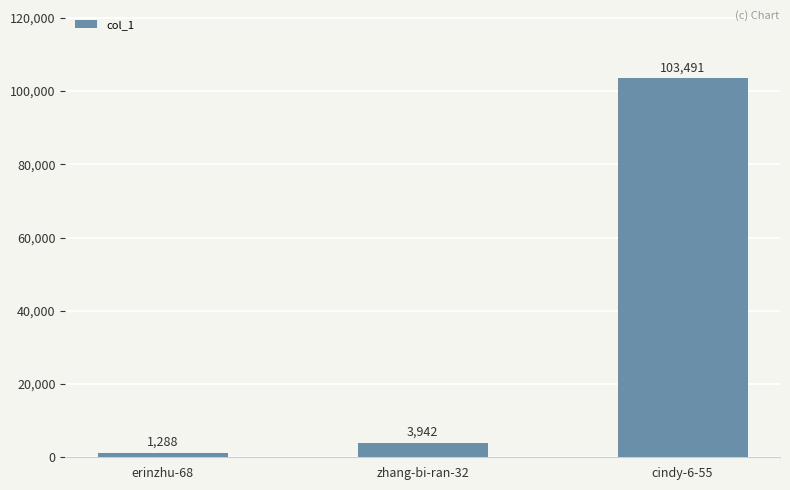

What is the difference between the maximum and minimum values?

102203